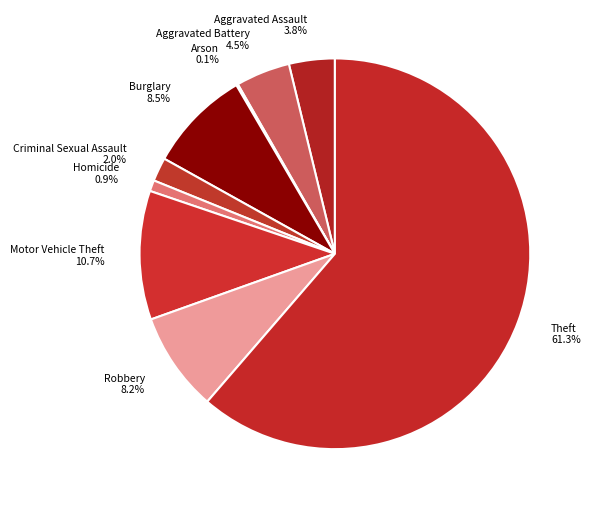

Between Motor Vehicle Theft and Robbery, which is larger?

Motor Vehicle Theft